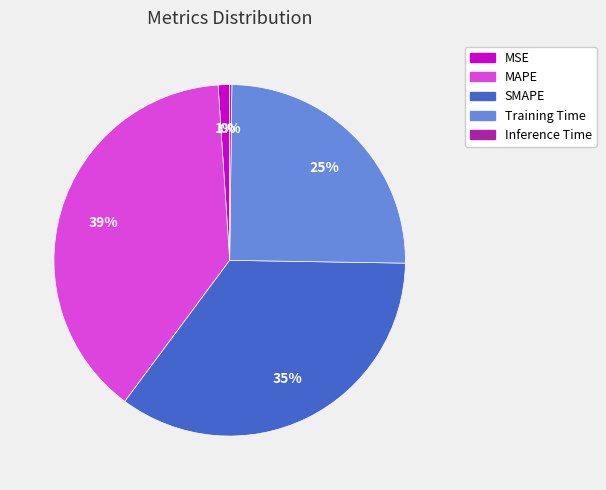

Which category has the biggest portion of the pie?

MAPE